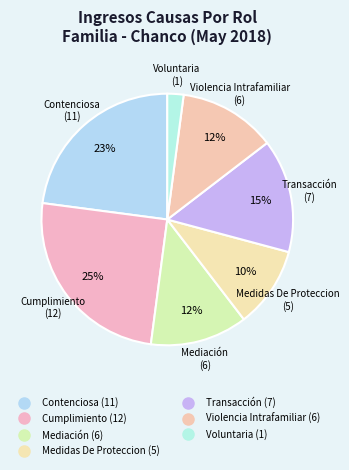

Which category has the smallest portion of the pie?

Voluntaria